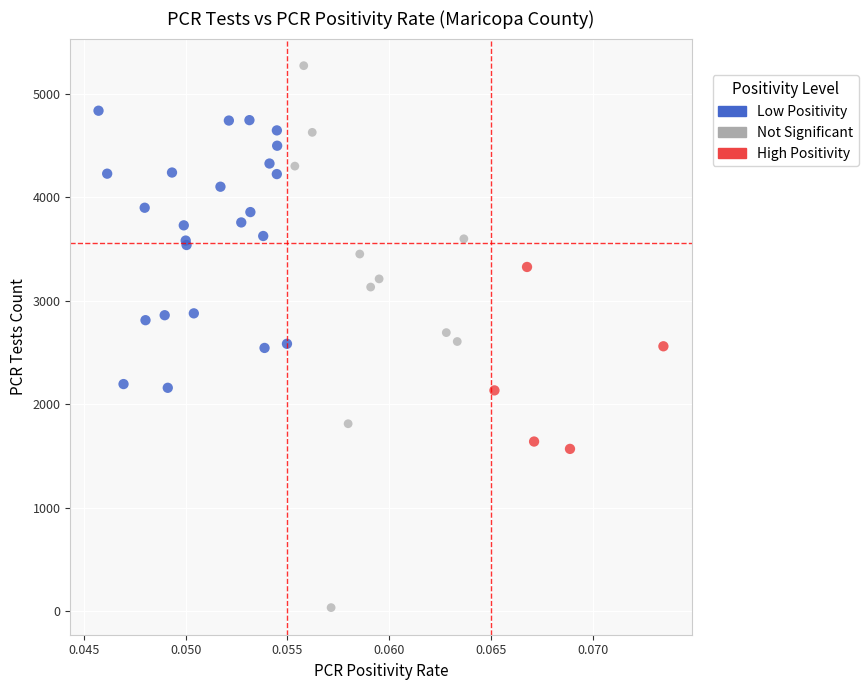

Which series reaches the minimum Y coordinate?

Not Significant